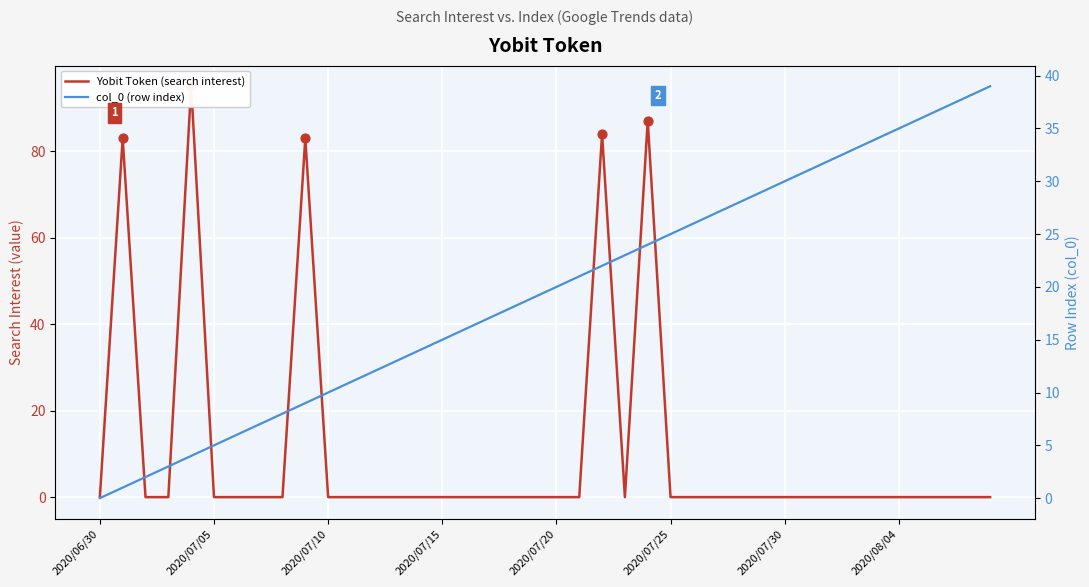

Which series has the largest Y range (max minus min)?

Yobit Token (search interest)